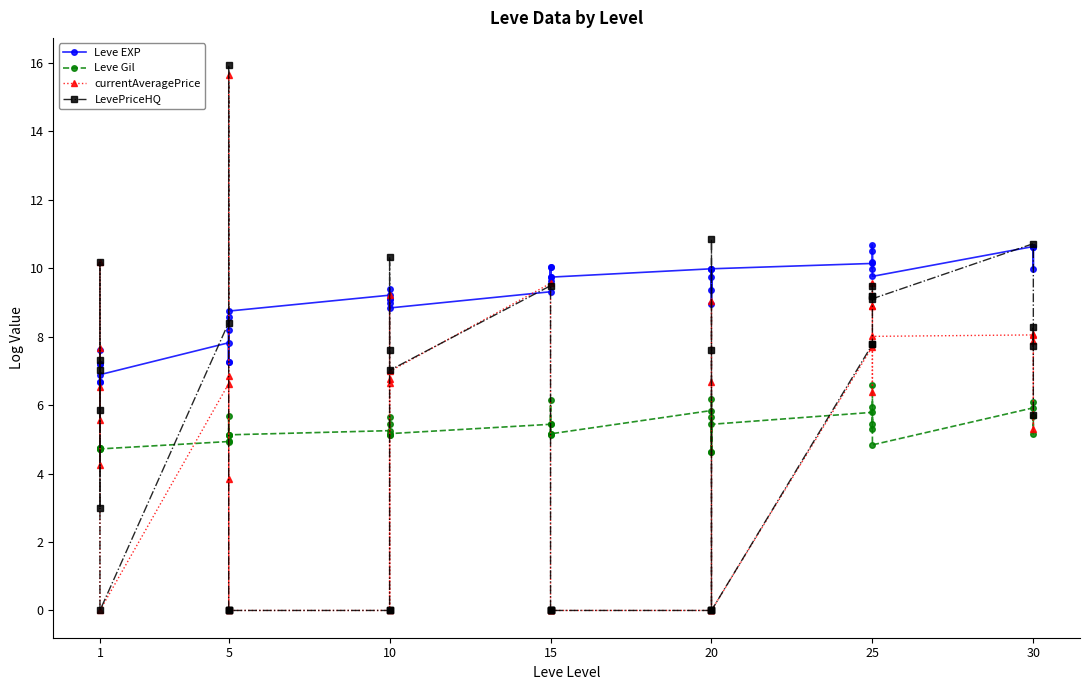

Which series has the widest spread of values?

LevePriceHQ